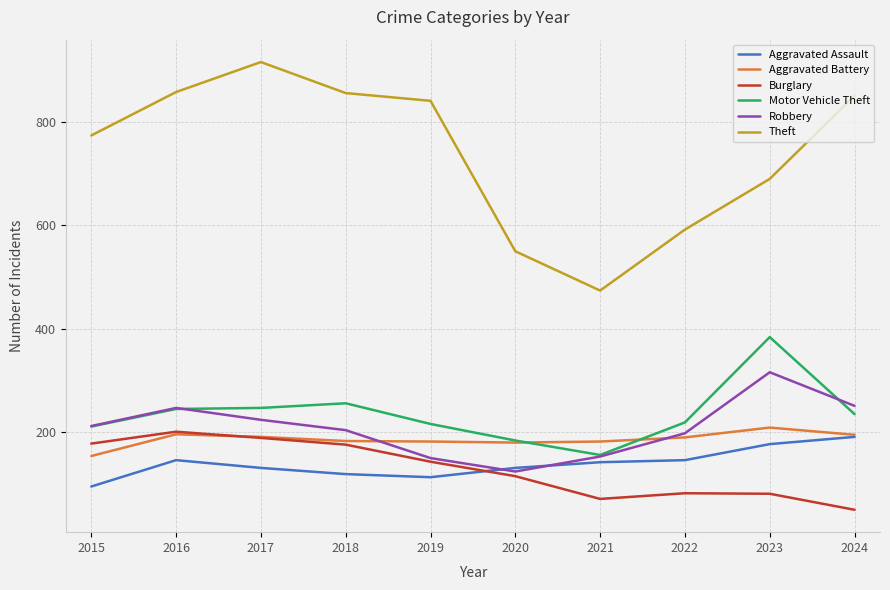

Where is Theft nearest to the value 695?

2023